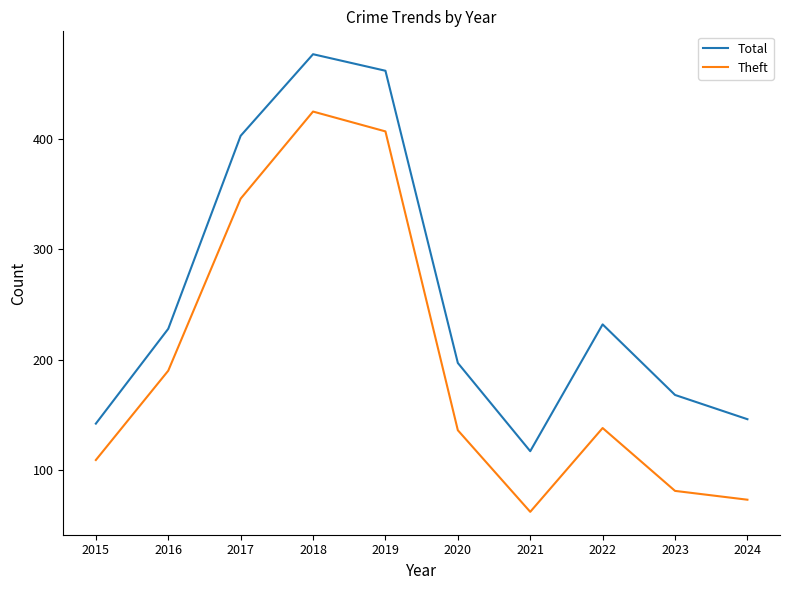

Count the number of categories in the chart.

10